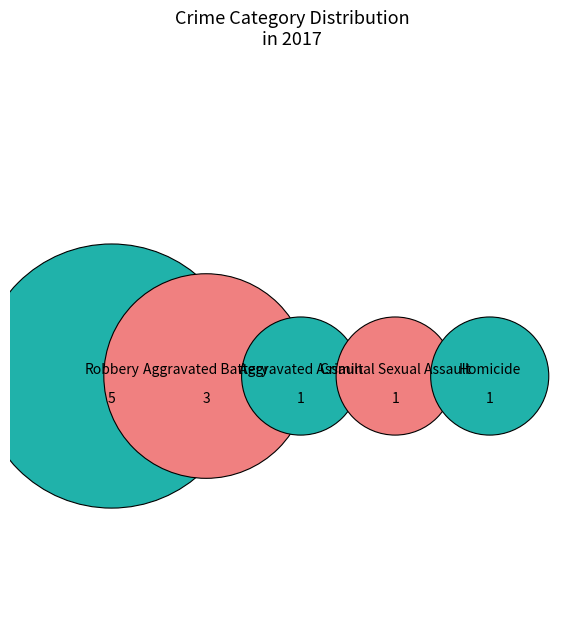

The Criminal Sexual Assault slice represents 16% of the pie. True or false?

False